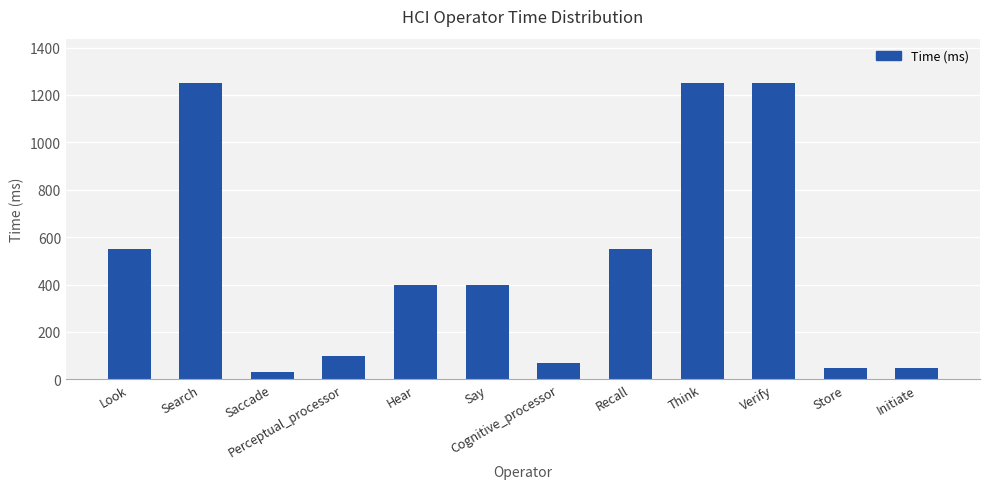

How many bars are there in total?

12